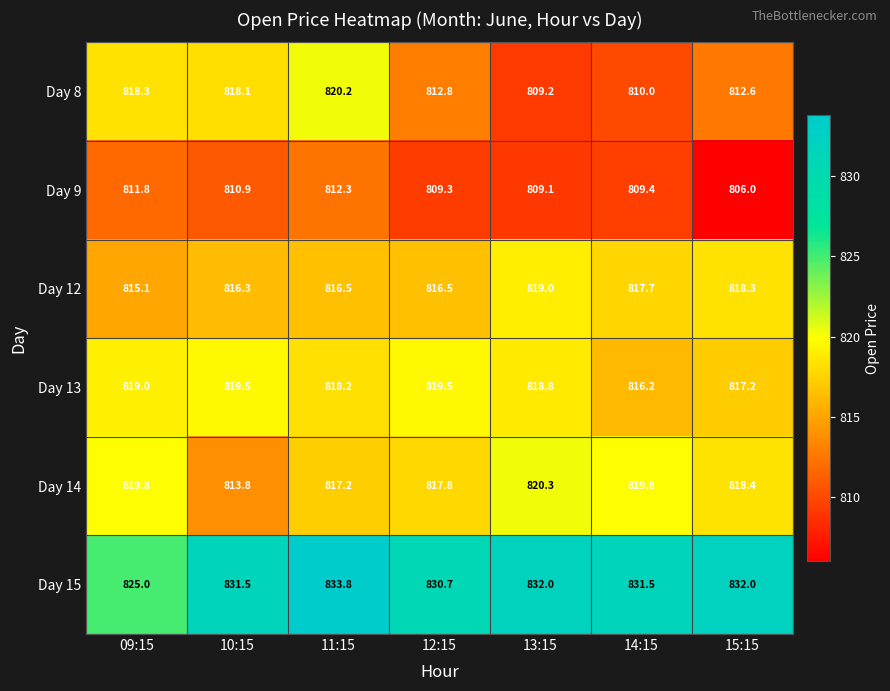

At which label does Day 15 first exceed 831?

10:15